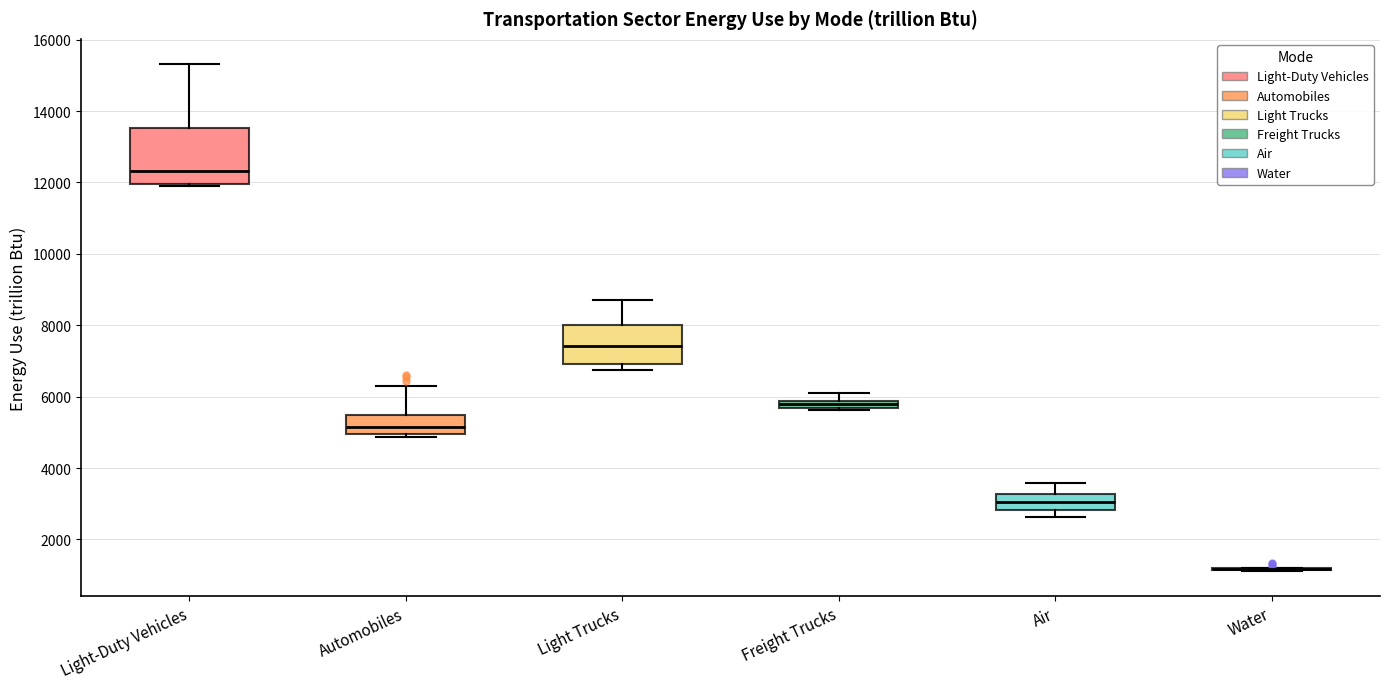

Which box is the tallest, from its lower edge to its upper edge?

Light-Duty Vehicles